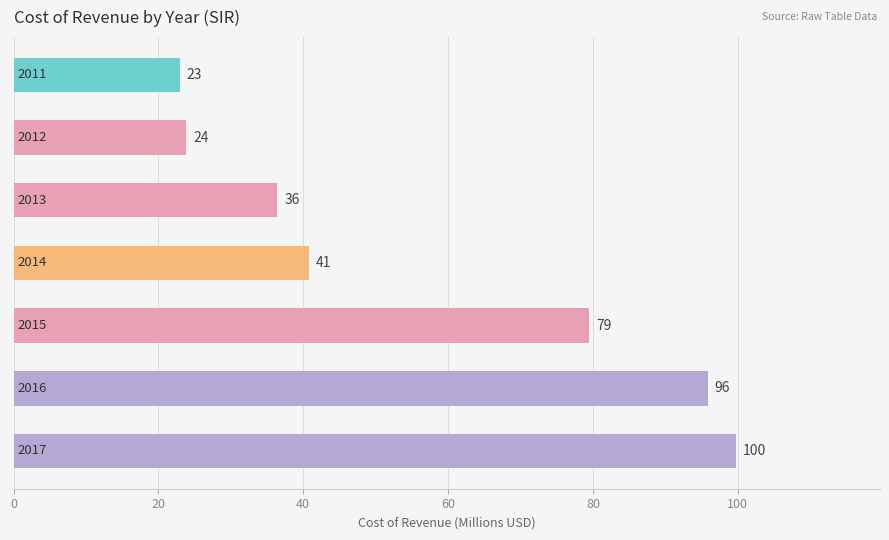

Are the bars horizontal?

Yes